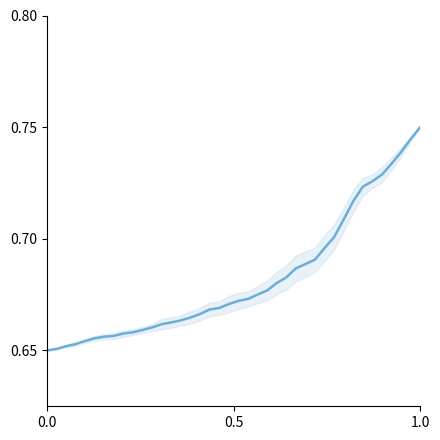

Is this an area chart (filled region under the line)?

No